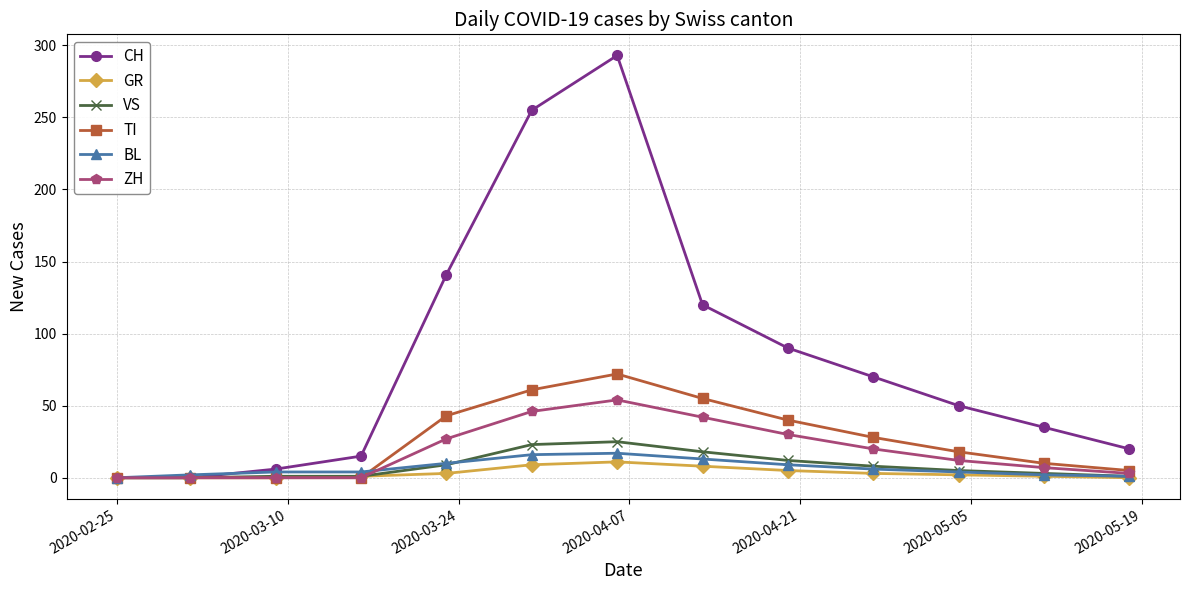

Which series has the largest range (max minus min)?

CH